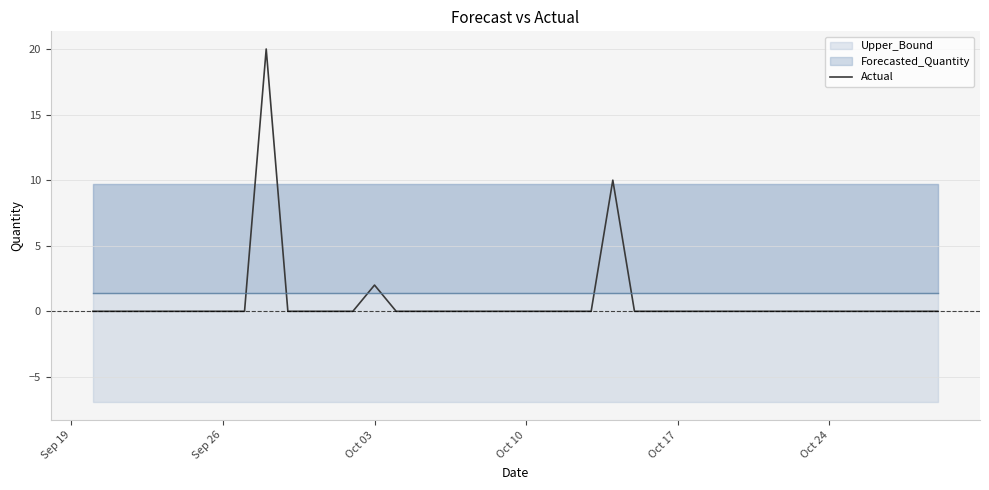

How many points are higher than both their immediate neighbors (excluding endpoints)?

3